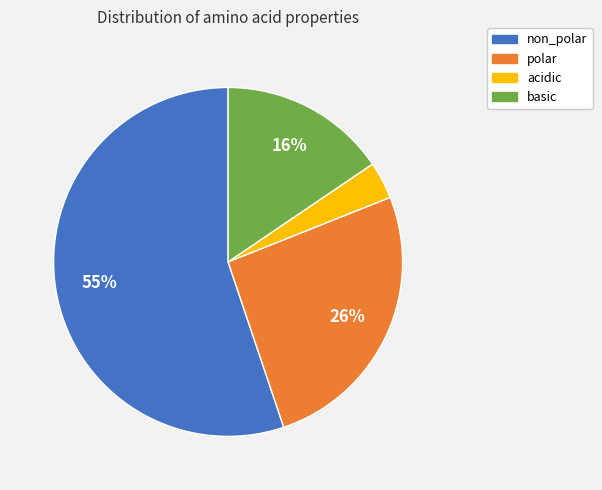

To the nearest percent, what is the average slice percentage?

25%